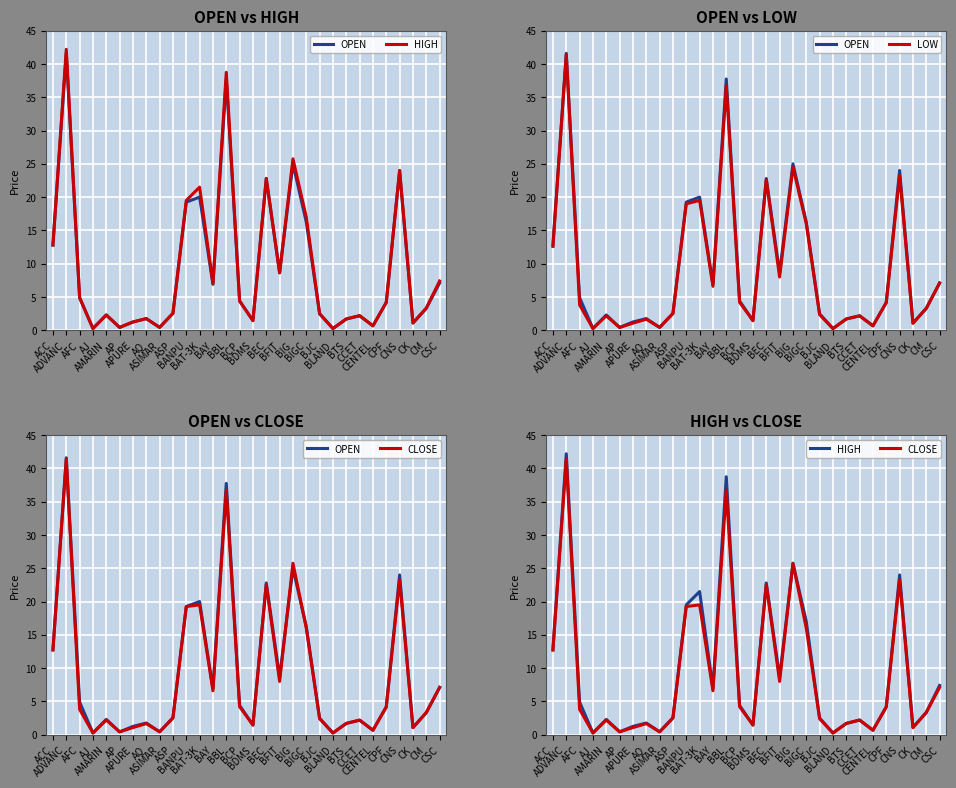

Where is OPEN nearest to the value 20?

BAT-3K